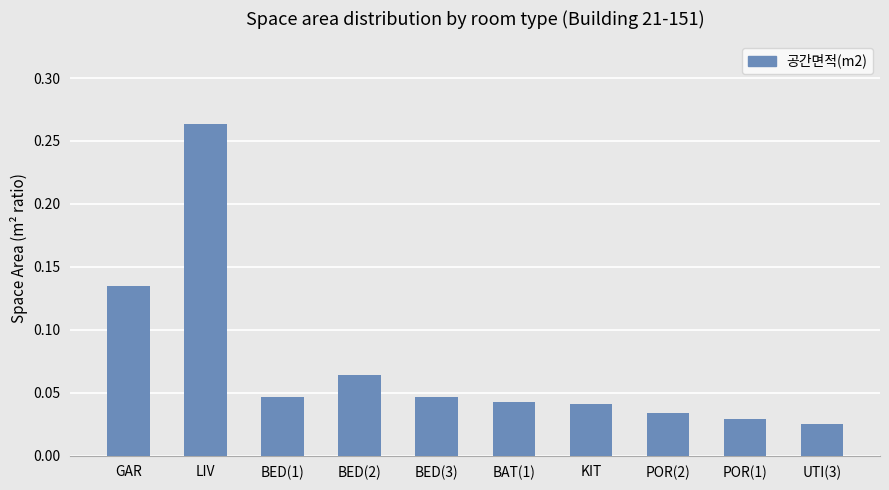

What is the label of the 7th bar from the right?

BED(2)